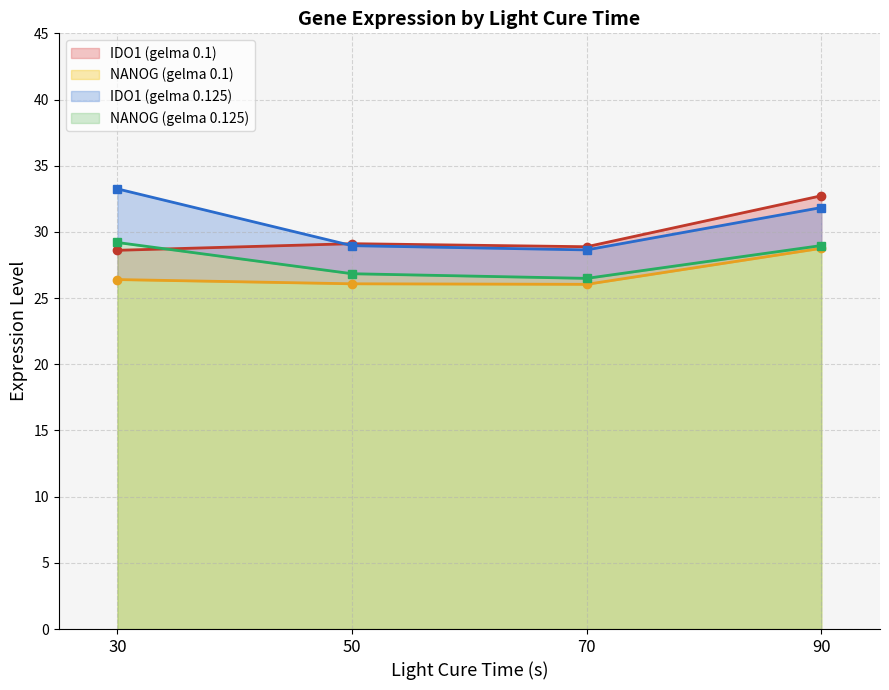

List the labels in order of NANOG (gelma 0.1) value, largest first.

90, 30, 50, 70